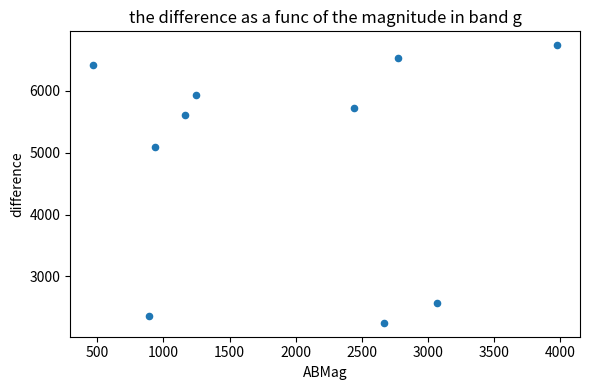

What is the range of Y values (max minus min)?

4489.5